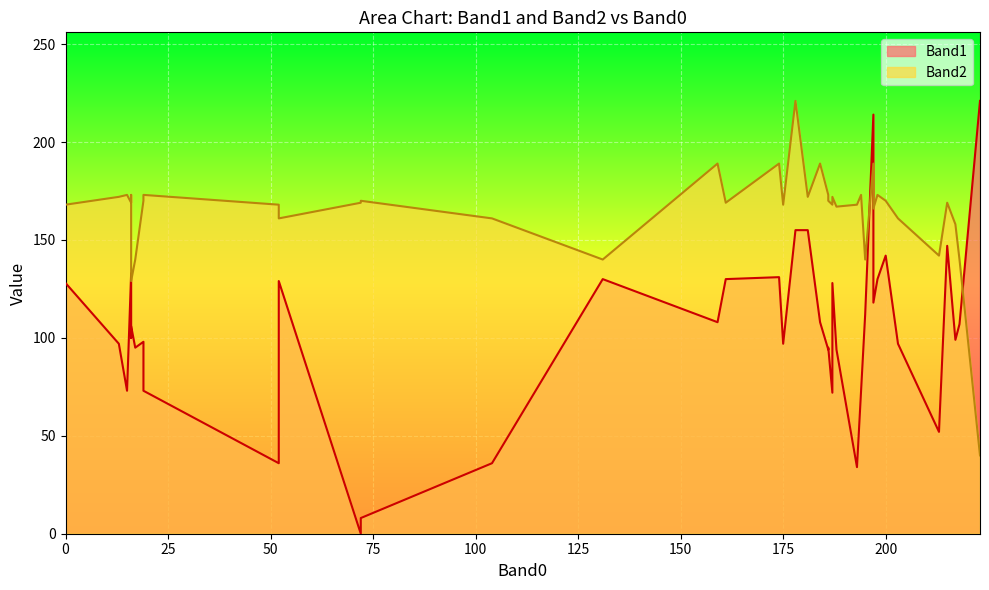

At which label does Band2 reach its minimum?

223